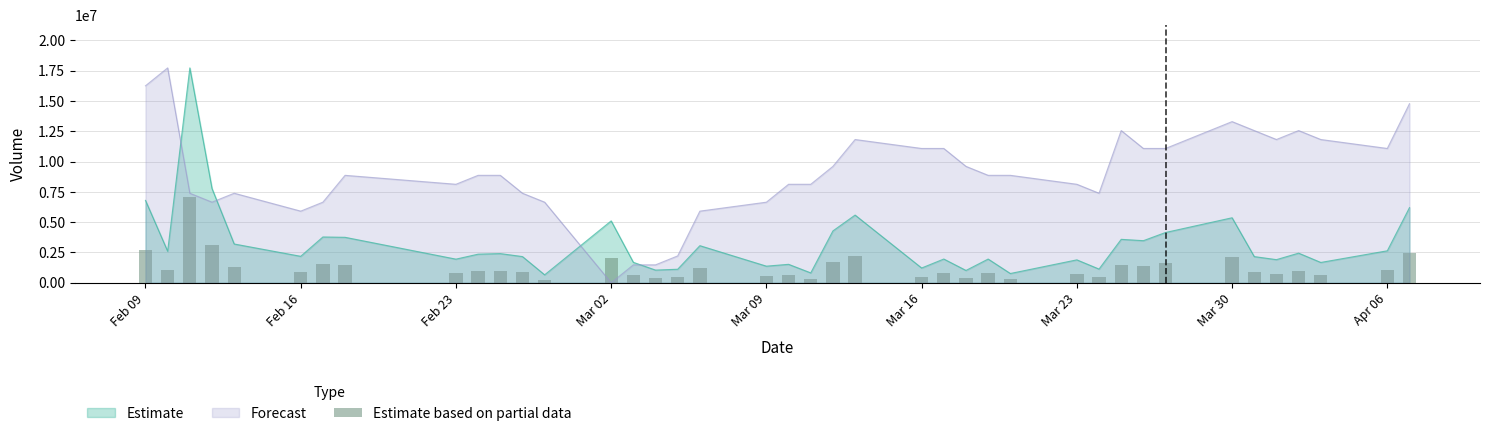

Count the number of categories in the chart.

40